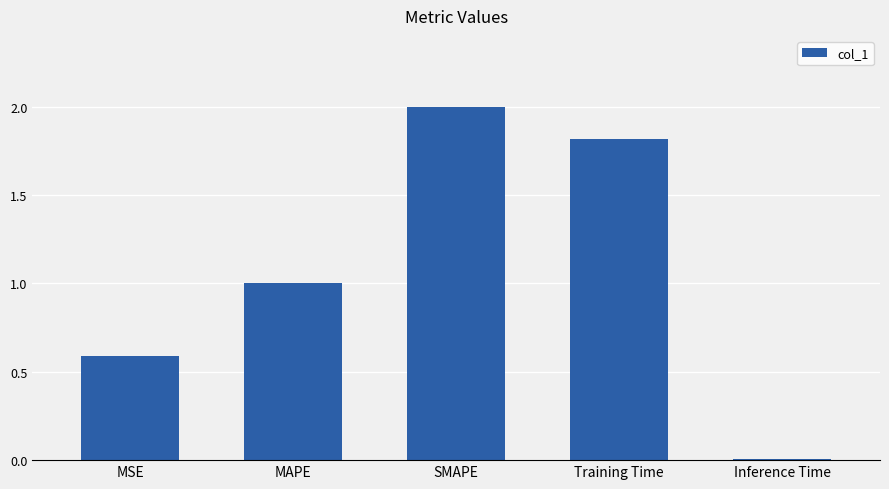

The chart shows a value of 1.4 at MAPE. True or false?

False